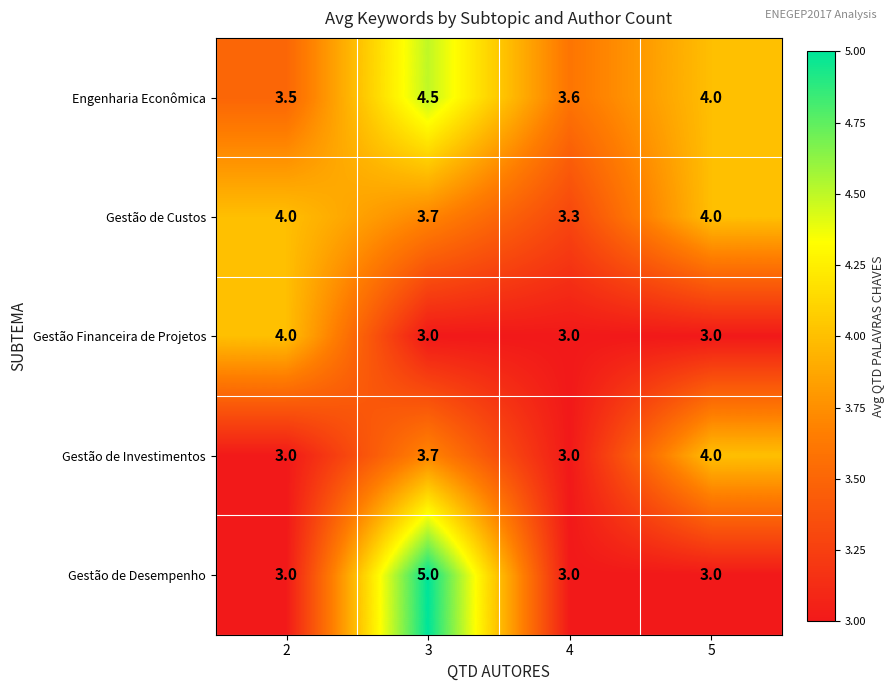

What is the maximum value shown in the chart?

5.0